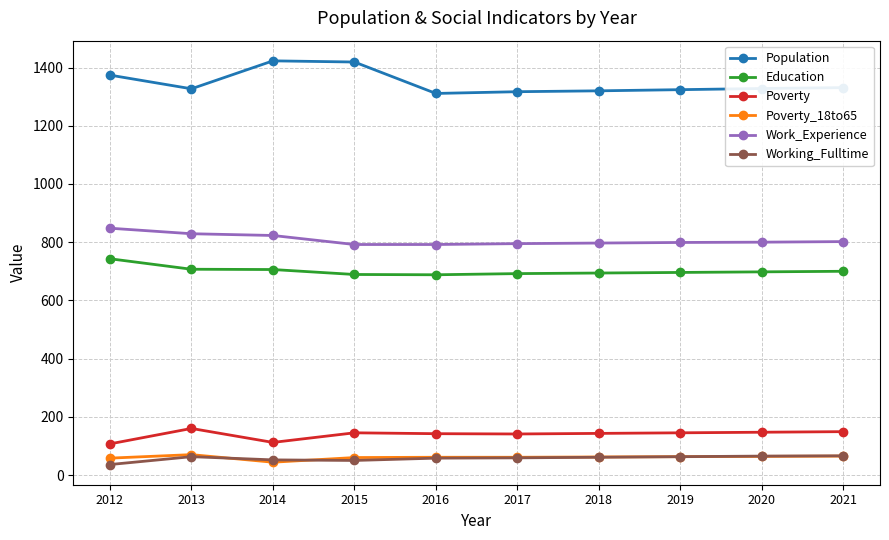

True or false: Population and Work_Experience intersect in this chart.

False